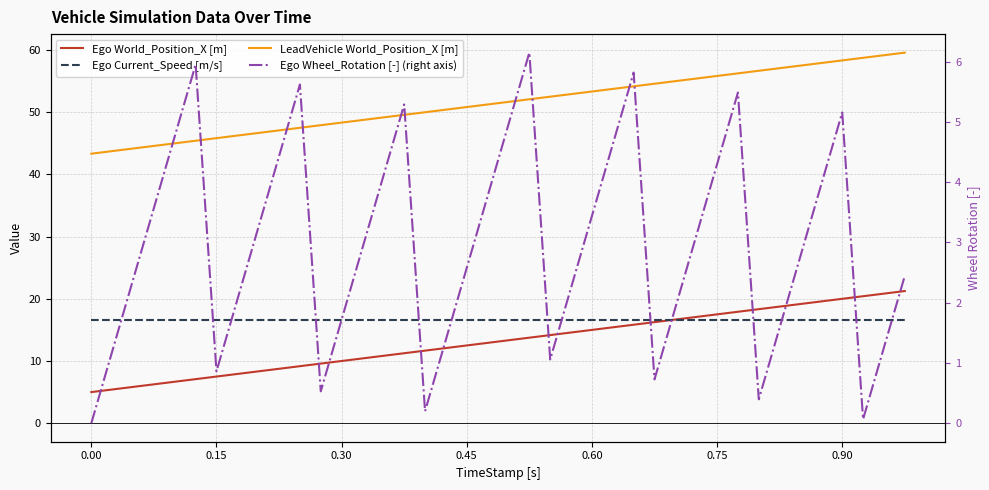

At 0.30, list the series in order from largest to smallest.

LeadVehicle World_Position_X [m], Ego Current_Speed [m/s], Ego World_Position_X [m], Ego Wheel_Rotation [-] (right axis)